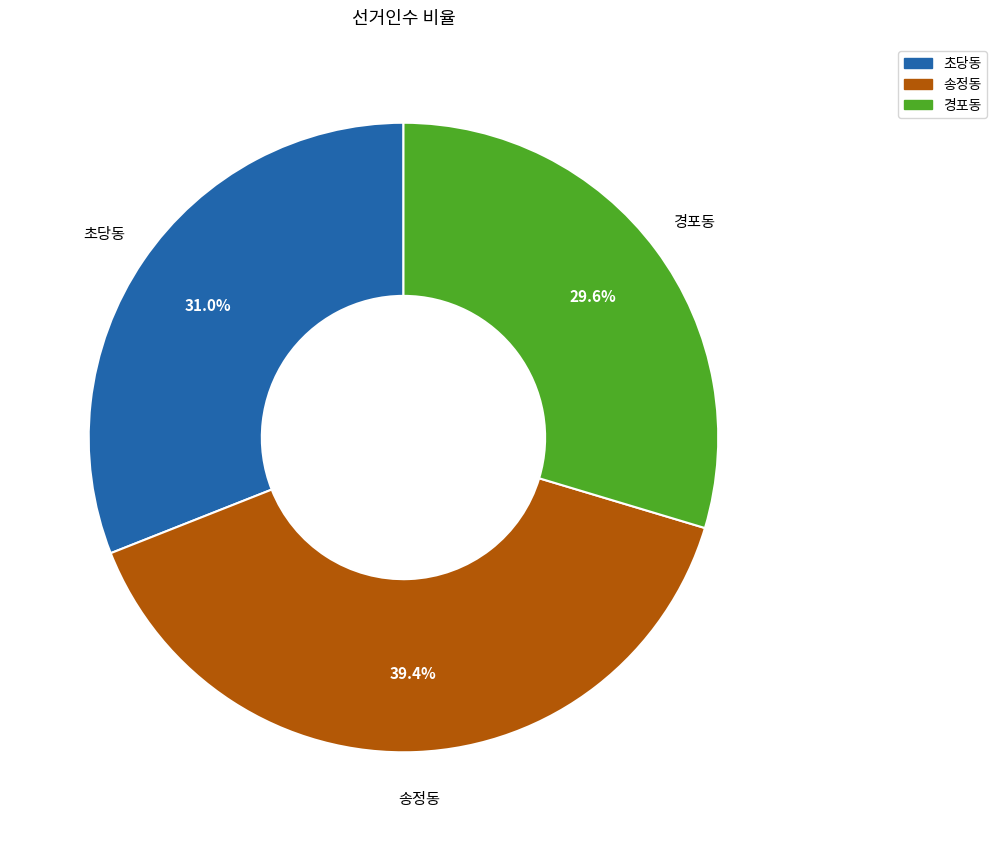

Does 초당동 account for over 50% of the chart?

No